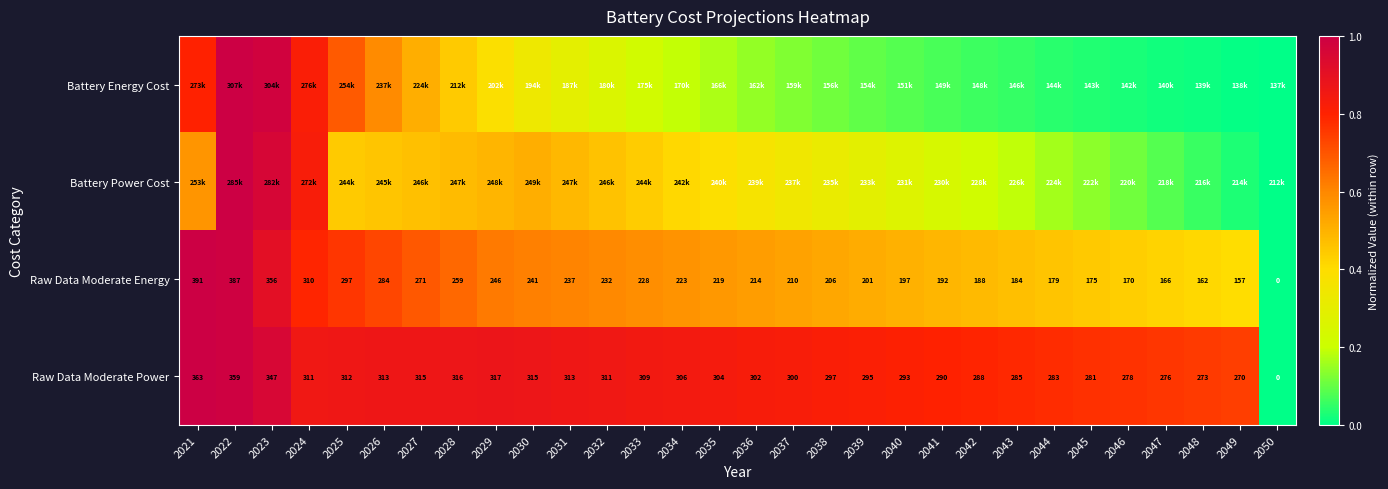

List the series in order of their peak value, highest first.

Battery Energy Cost, Battery Power Cost, Raw Data Moderate Energy, Raw Data Moderate Power